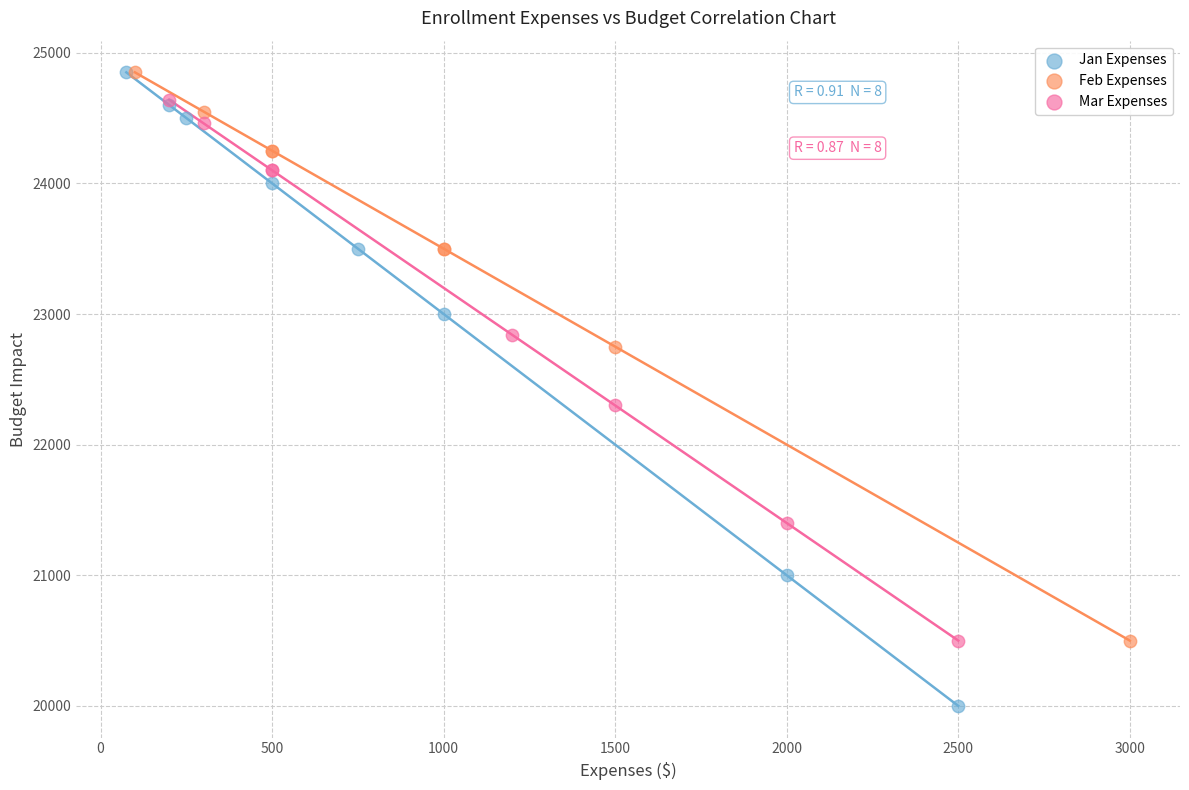

Which series contains the lowest Y value?

Jan Expenses